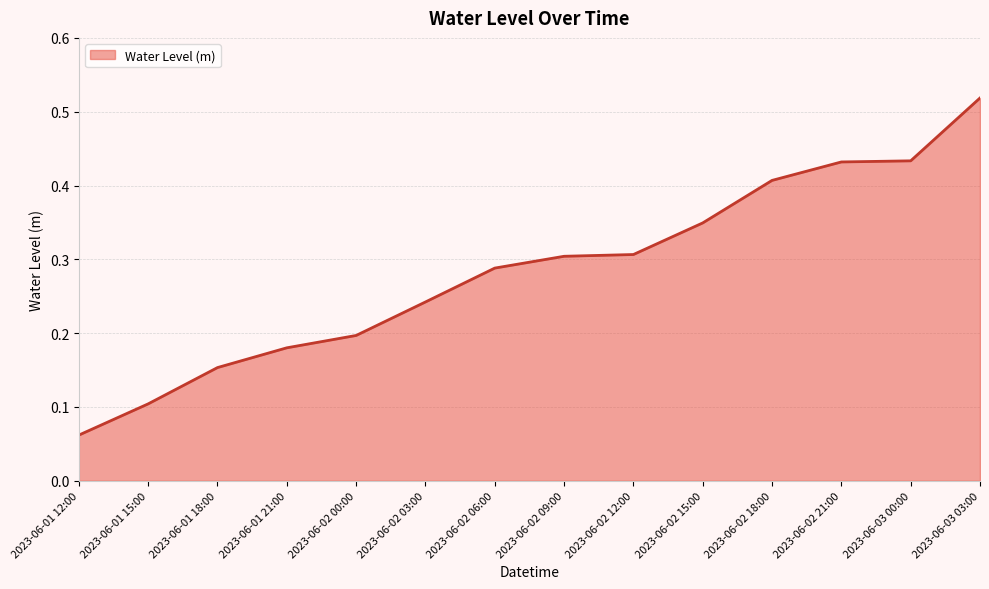

Is it true that the value at 2023-06-01 21:00 is 0.1?

False